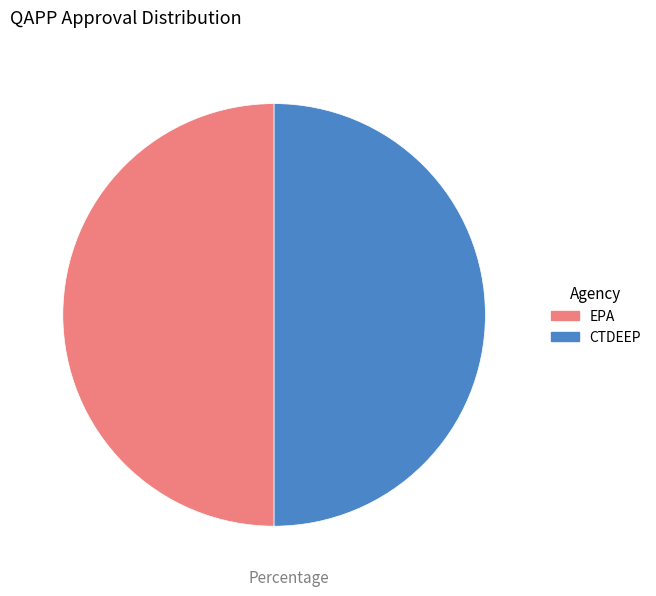

Is the sum of EPA and CTDEEP greater than half?

Yes